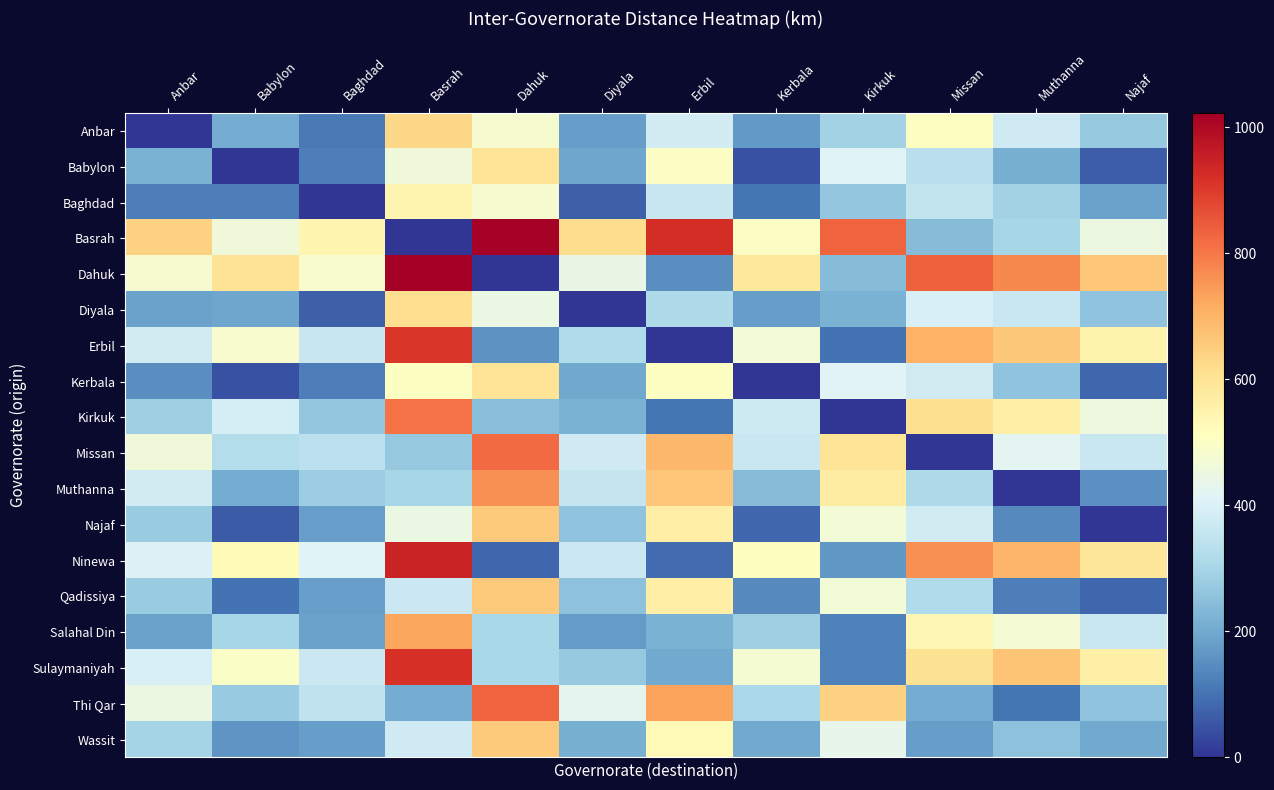

Reading left to right, list all the values displayed in this chart.

Anbar: Anbar=0.0	Babylon=206.0	Baghdad=114.0	Basrah=627.0	Dahuk=480.0	Diyala=178.0	Erbil=385.0	Kerbala=170.0	Kirkuk=293.0	Missan=505.0	Muthanna=379.0	Najaf=270.0
Babylon: Anbar=216.0	Babylon=0.0	Baghdad=120.0	Basrah=460.0	Dahuk=596.0	Diyala=193.0	Erbil=501.0	Kerbala=44.1	Kirkuk=409.0	Missan=337.0	Muthanna=212.0	Najaf=64.4
Baghdad: Anbar=123.0	Babylon=121.0	Baghdad=0.0	Basrah=542.0	Dahuk=481.0	Diyala=68.9	Erbil=360.0	Kerbala=104.0	Kirkuk=265.0	Missan=353.0	Muthanna=294.0	Najaf=185.0
Basrah: Anbar=639.0	Babylon=463.0	Baghdad=542.0	Basrah=0.0	Dahuk=1018.0	Diyala=616.0	Erbil=923.0	Kerbala=502.0	Kirkuk=831.0	Missan=243.0	Muthanna=301.0	Najaf=449.0
Dahuk: Anbar=483.0	Babylon=601.0	Baghdad=485.0	Basrah=1022.0	Dahuk=0.0	Diyala=441.0	Erbil=148.0	Kerbala=585.0	Kirkuk=240.0	Missan=836.0	Muthanna=774.0	Najaf=665.0
Diyala: Anbar=187.0	Babylon=193.0	Baghdad=68.3	Basrah=614.0	Dahuk=446.0	Diyala=0.0	Erbil=314.0	Kerbala=176.0	Kirkuk=219.0	Missan=396.0	Muthanna=366.0	Najaf=257.0
Erbil: Anbar=380.0	Babylon=486.0	Baghdad=362.0	Basrah=907.0	Dahuk=159.0	Diyala=317.0	Erbil=0.0	Kerbala=470.0	Kirkuk=103.0	Missan=706.0	Muthanna=659.0	Najaf=550.0
Kerbala: Anbar=151.0	Babylon=46.1	Baghdad=123.0	Basrah=504.0	Dahuk=598.0	Diyala=196.0	Erbil=504.0	Kerbala=0.0	Kirkuk=412.0	Missan=382.0	Muthanna=256.0	Najaf=80.3
Kirkuk: Anbar=286.0	Babylon=389.0	Baghdad=264.0	Basrah=810.0	Dahuk=245.0	Diyala=219.0	Erbil=106.0	Kerbala=372.0	Kirkuk=0.0	Missan=608.0	Muthanna=562.0	Najaf=453.0
Missan: Anbar=463.0	Babylon=327.0	Baghdad=341.0	Basrah=268.0	Dahuk=821.0	Diyala=377.0	Erbil=692.0	Kerbala=367.0	Kirkuk=597.0	Missan=0.0	Muthanna=420.0	Najaf=367.0
Muthanna: Anbar=380.0	Babylon=204.0	Baghdad=283.0	Basrah=302.0	Dahuk=759.0	Diyala=357.0	Erbil=664.0	Kerbala=243.0	Kirkuk=572.0	Missan=315.0	Muthanna=0.0	Najaf=155.0
Najaf: Anbar=279.0	Babylon=61.8	Baghdad=182.0	Basrah=445.0	Dahuk=658.0	Diyala=256.0	Erbil=563.0	Kerbala=80.4	Kirkuk=471.0	Missan=381.0	Muthanna=142.0	Najaf=0.0
Ninewa: Anbar=407.0	Babylon=525.0	Baghdad=409.0	Basrah=946.0	Dahuk=81.4	Diyala=369.0	Erbil=88.9	Kerbala=509.0	Kirkuk=167.0	Missan=761.0	Muthanna=698.0	Najaf=589.0
Qadissiya: Anbar=278.0	Babylon=102.0	Baghdad=182.0	Basrah=368.0	Dahuk=657.0	Diyala=255.0	Erbil=563.0	Kerbala=142.0	Kirkuk=471.0	Missan=319.0	Muthanna=120.0	Najaf=82.0
Salahal Din: Anbar=184.0	Babylon=302.0	Baghdad=185.0	Basrah=723.0	Dahuk=305.0	Diyala=174.0	Erbil=217.0	Kerbala=285.0	Kirkuk=125.0	Missan=537.0	Muthanna=475.0	Najaf=366.0
Sulaymaniyah: Anbar=398.0	Babylon=496.0	Baghdad=371.0	Basrah=917.0	Dahuk=304.0	Diyala=269.0	Erbil=201.0	Kerbala=479.0	Kirkuk=126.0	Missan=603.0	Muthanna=669.0	Najaf=560.0
Thi Qar: Anbar=448.0	Babylon=272.0	Baghdad=351.0	Basrah=206.0	Dahuk=827.0	Diyala=425.0	Erbil=732.0	Kerbala=311.0	Kirkuk=640.0	Missan=206.0	Muthanna=107.0	Najaf=258.0
Wassit: Anbar=298.0	Babylon=162.0	Baghdad=177.0	Basrah=376.0	Dahuk=656.0	Diyala=212.0	Erbil=527.0	Kerbala=202.0	Kirkuk=432.0	Missan=179.0	Muthanna=255.0	Najaf=203.0